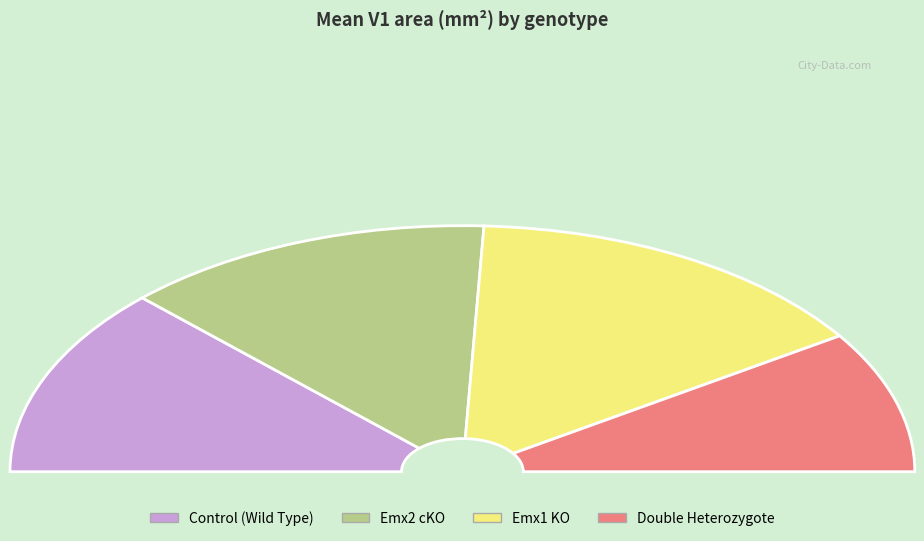

To the nearest percent, what is the average slice percentage?

25%